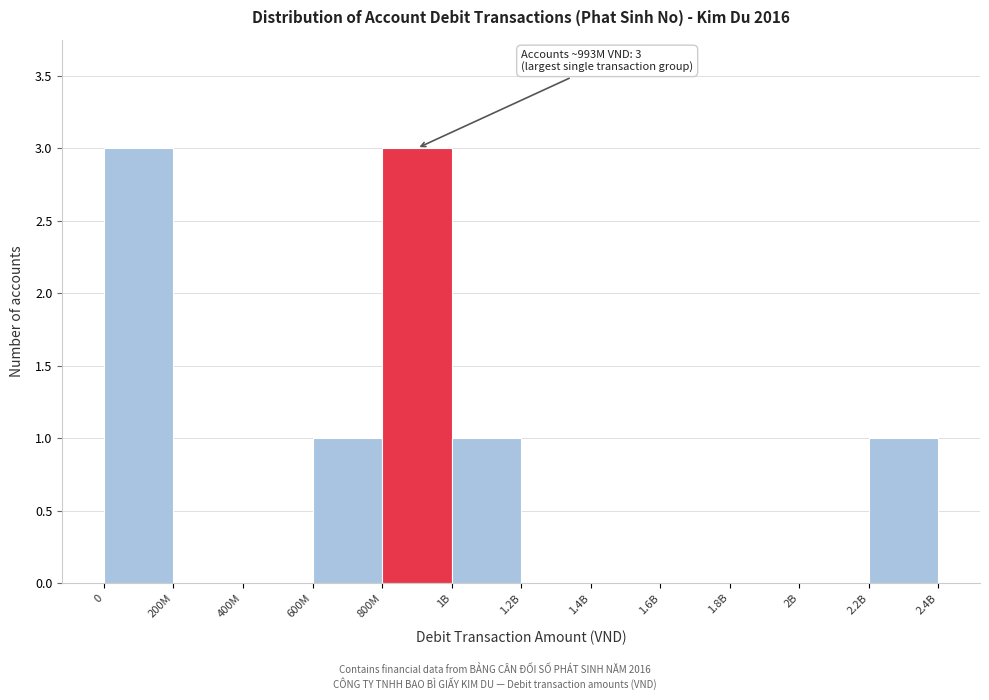

Reading left to right, extract all data points from this chart.

0=3	200M=0	400M=0	600M=1	800M=3	1B=1	1.2B=0	1.4B=0	1.6B=0	1.8B=0	2B=0	2.2B=1